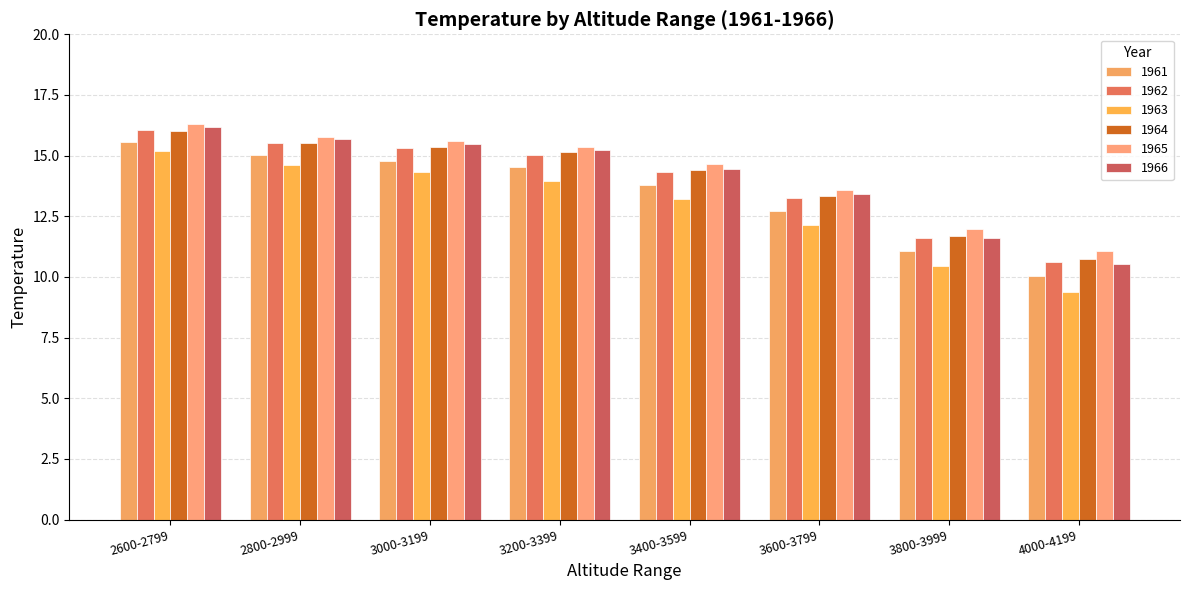

What is the sum of the 1966 values at 3600-3799 and 3800-3999?

25.0